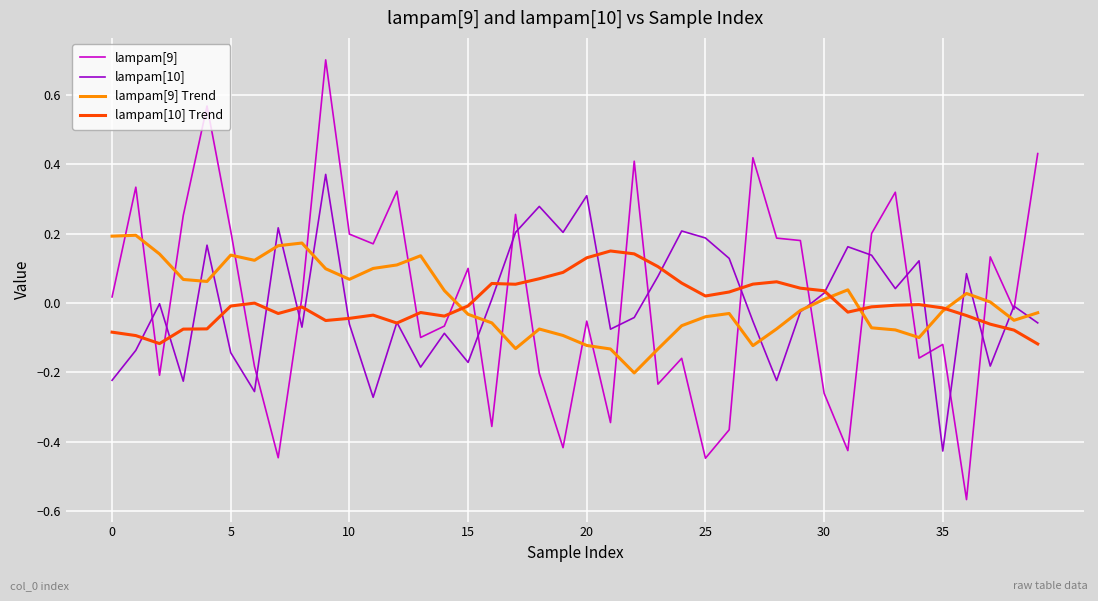

Which series has the largest range (max minus min)?

lampam[9]